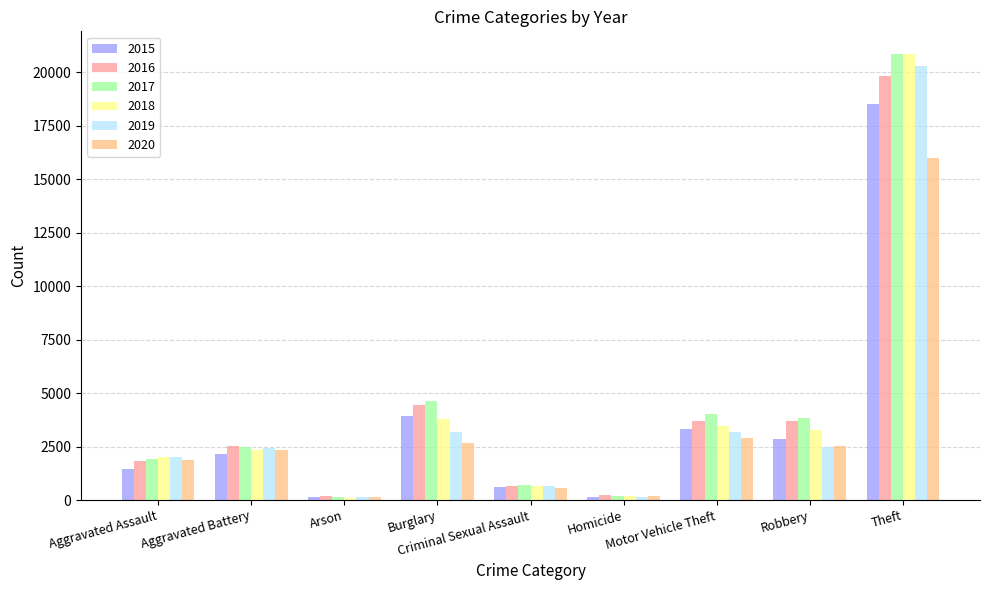

What is the difference between the 2020 values at Motor Vehicle Theft and Theft?

13112